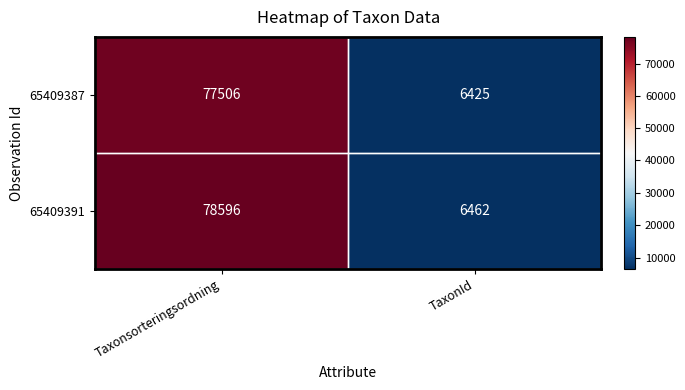

Read the 65409391 value at TaxonId, to the nearest 10.

6460